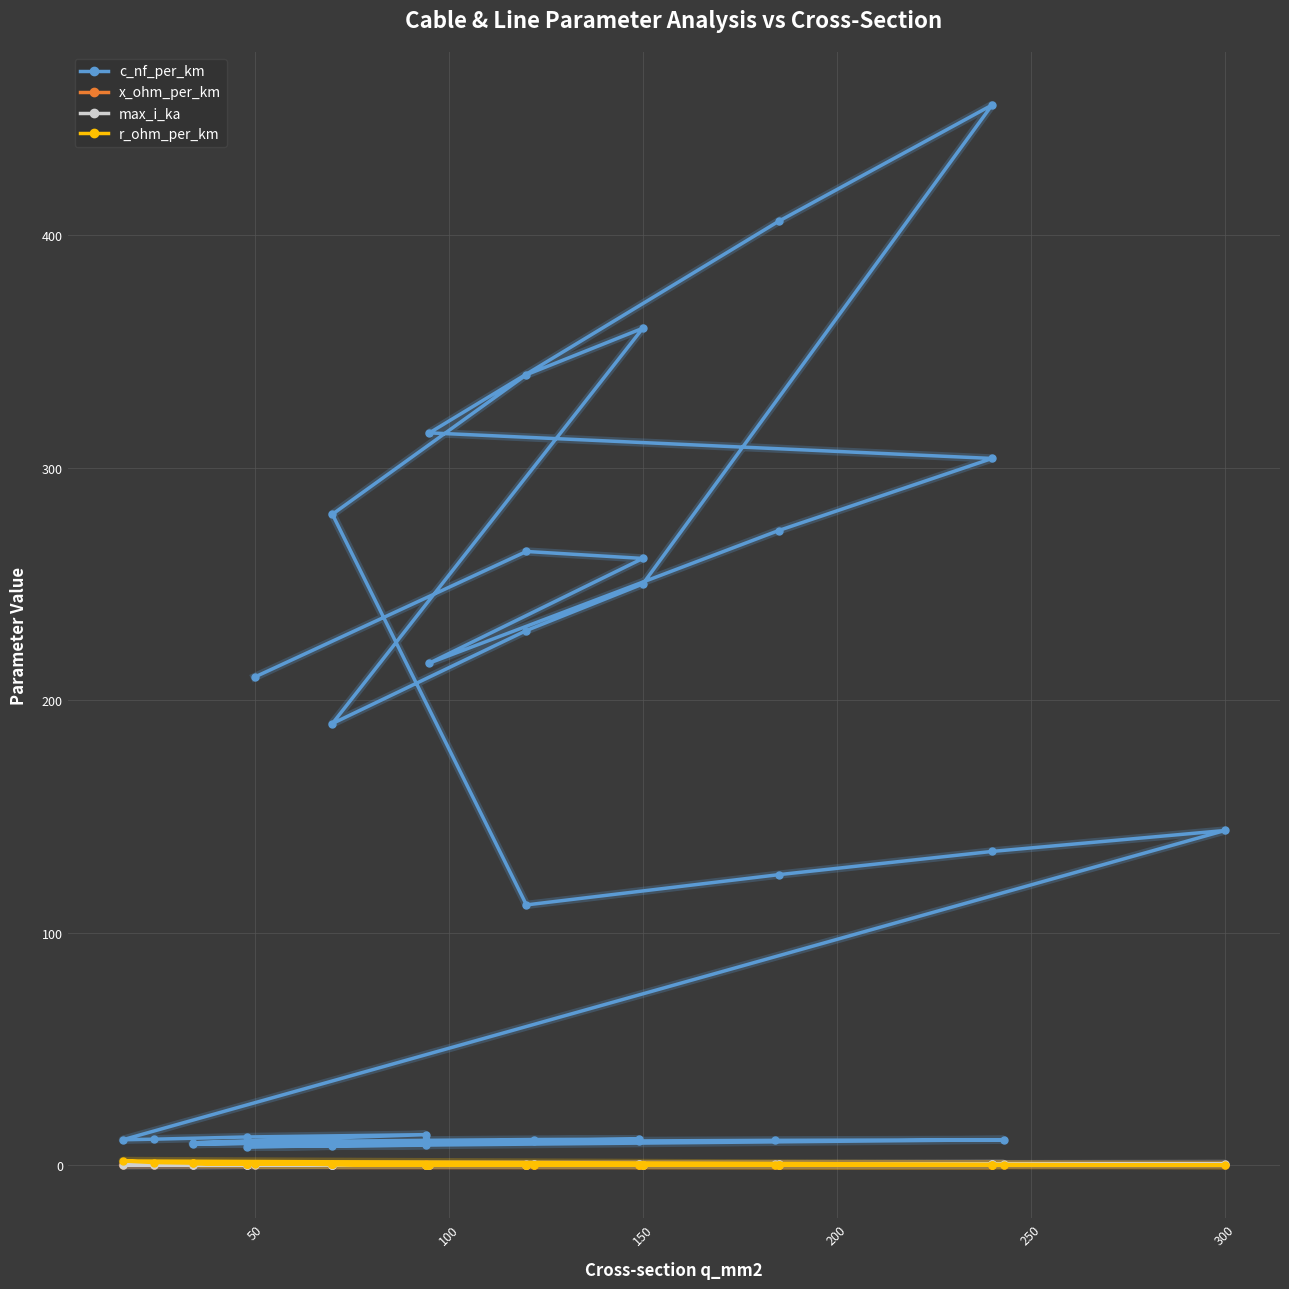

True or false: r_ohm_per_km has more than 0 points higher than both neighbors.

True